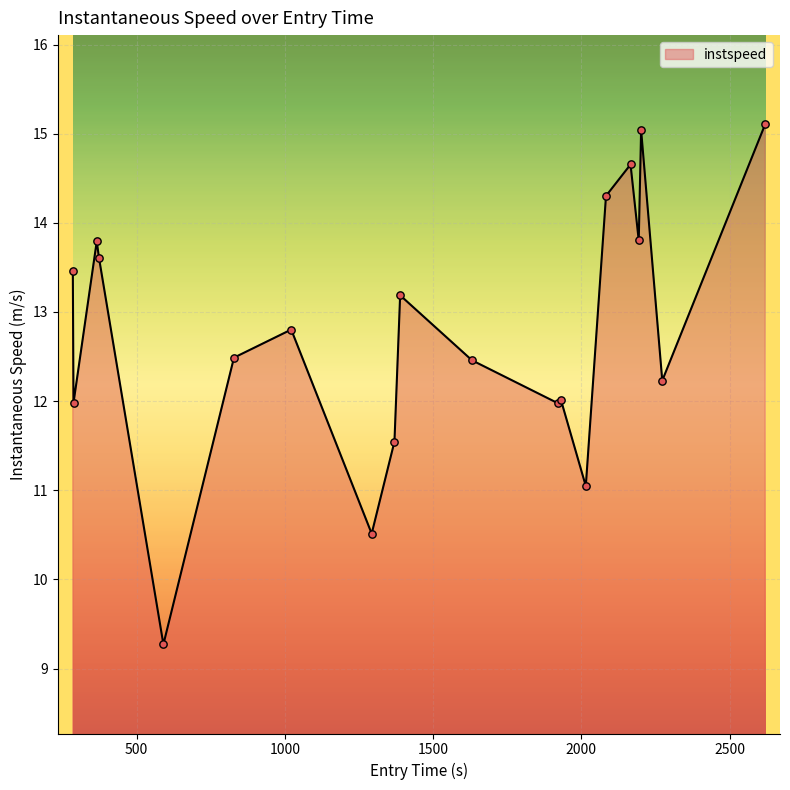

What is the maximum value shown in the chart?

15.1